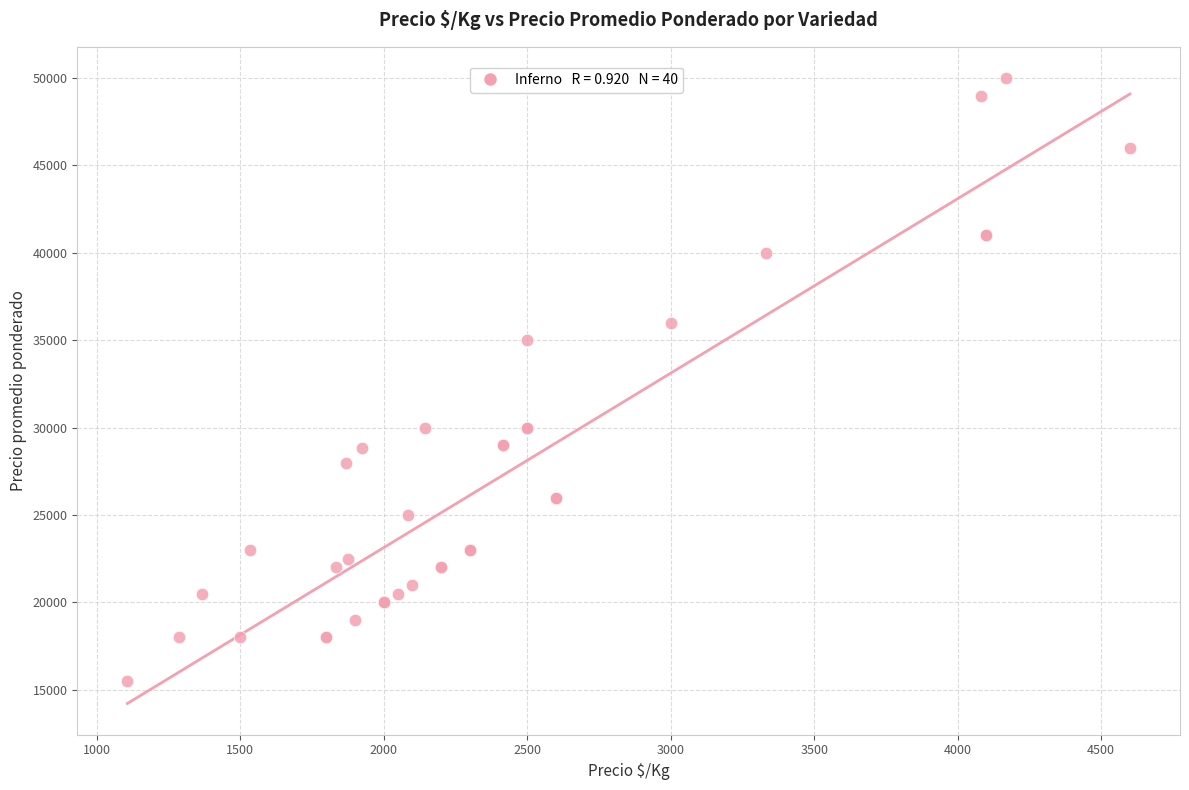

What Y value in the scatter plot is closest to 32750?

35000